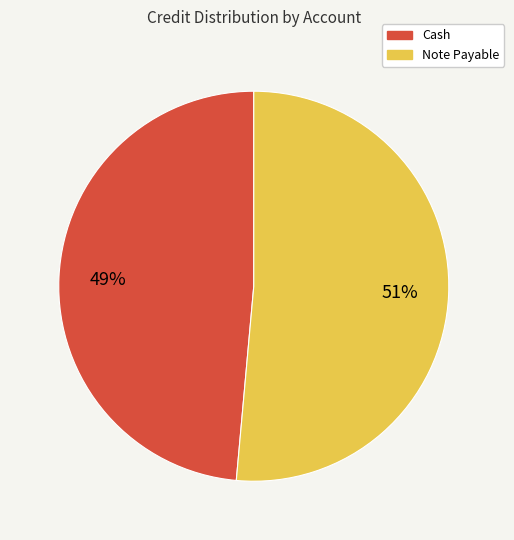

To the nearest percent, what percentage of the pie is Note Payable?

51%